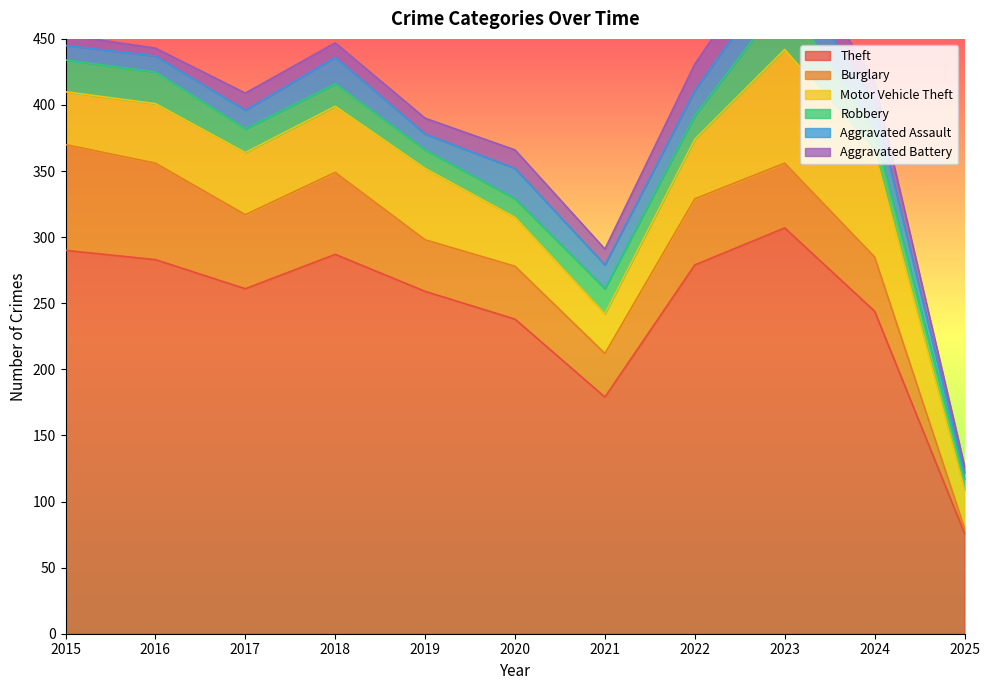

How many distinct data groups are displayed?

6